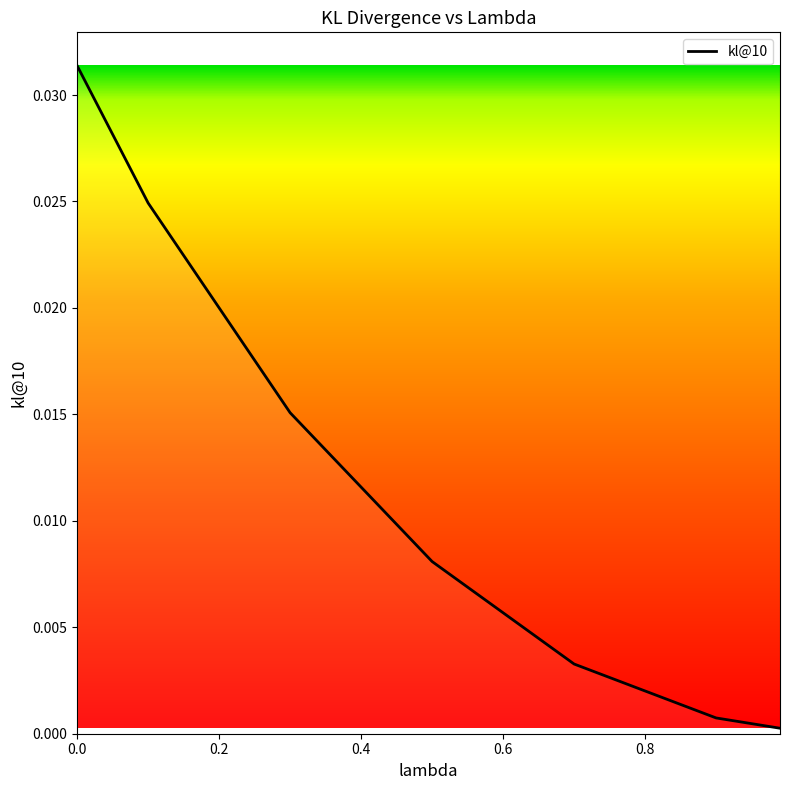

True or false: there are more than 0 points higher than both neighbors.

False